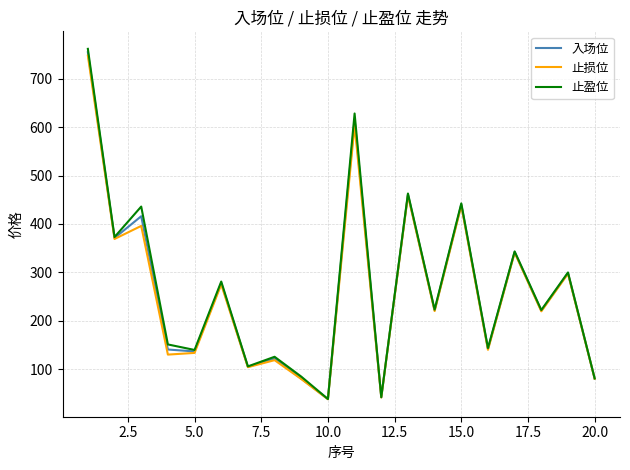

Which series has the largest range (max minus min)?

止盈位